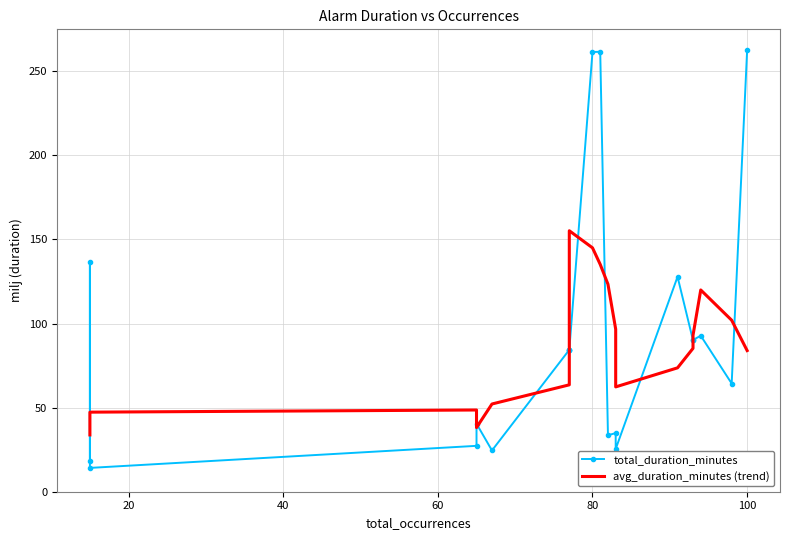

What is the difference between the maximum and minimum values in the avg_duration_minutes (trend) series?

121.4